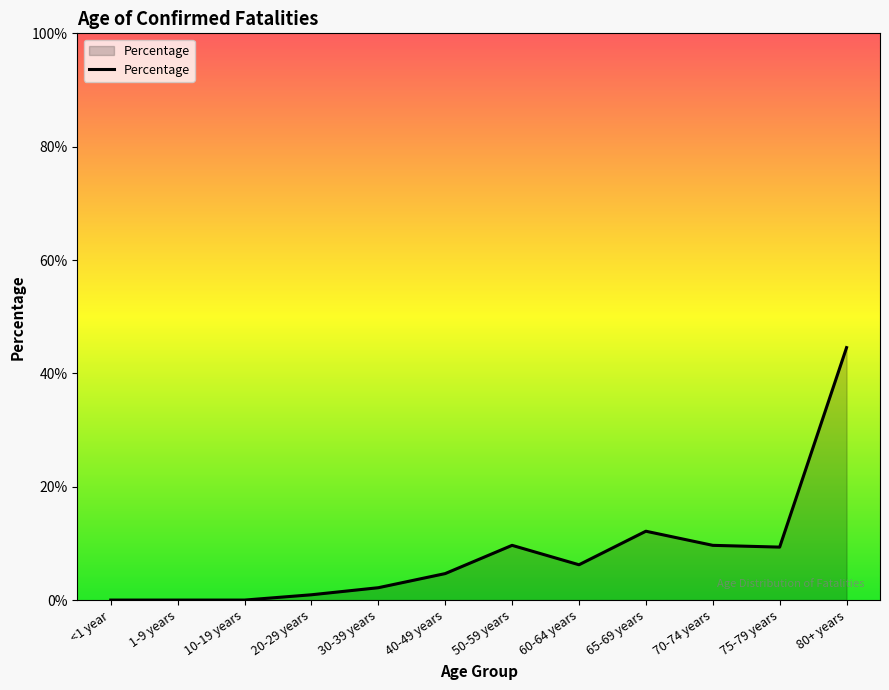

Rank the categories by value from highest to lowest.

80+ years, 65-69 years, 50-59 years, 70-74 years, 75-79 years, 60-64 years, 40-49 years, 30-39 years, 20-29 years, <1 year, 1-9 years, 10-19 years